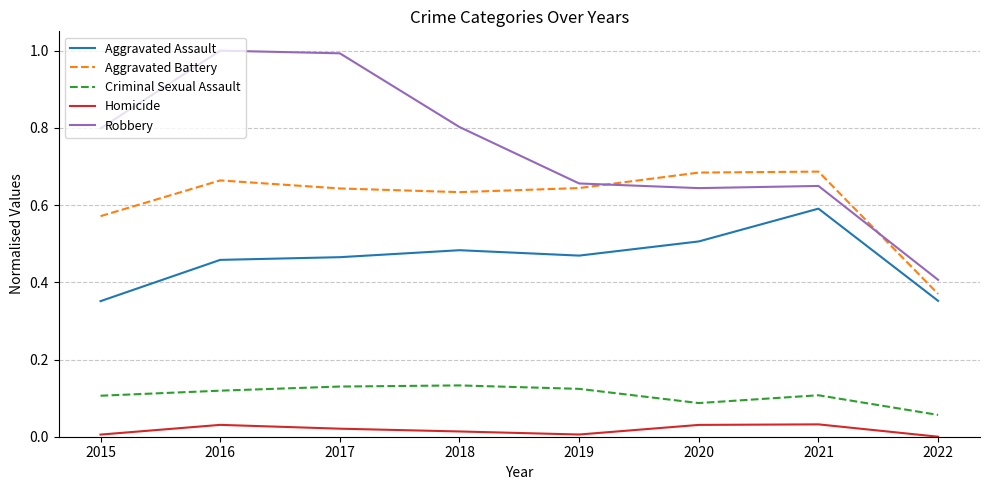

True or false: Criminal Sexual Assault and Robbery cross at least once.

False